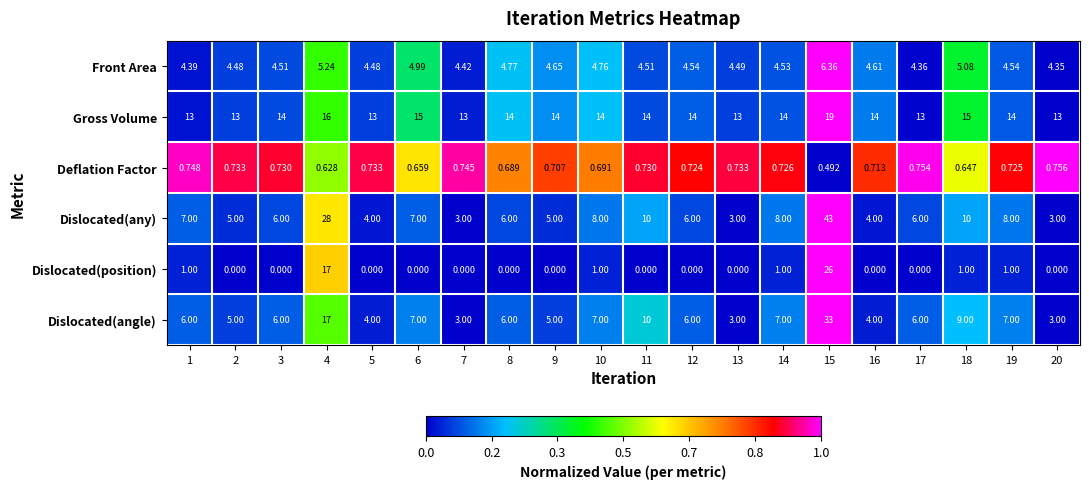

Which series has the largest total across all categories?

Gross Volume